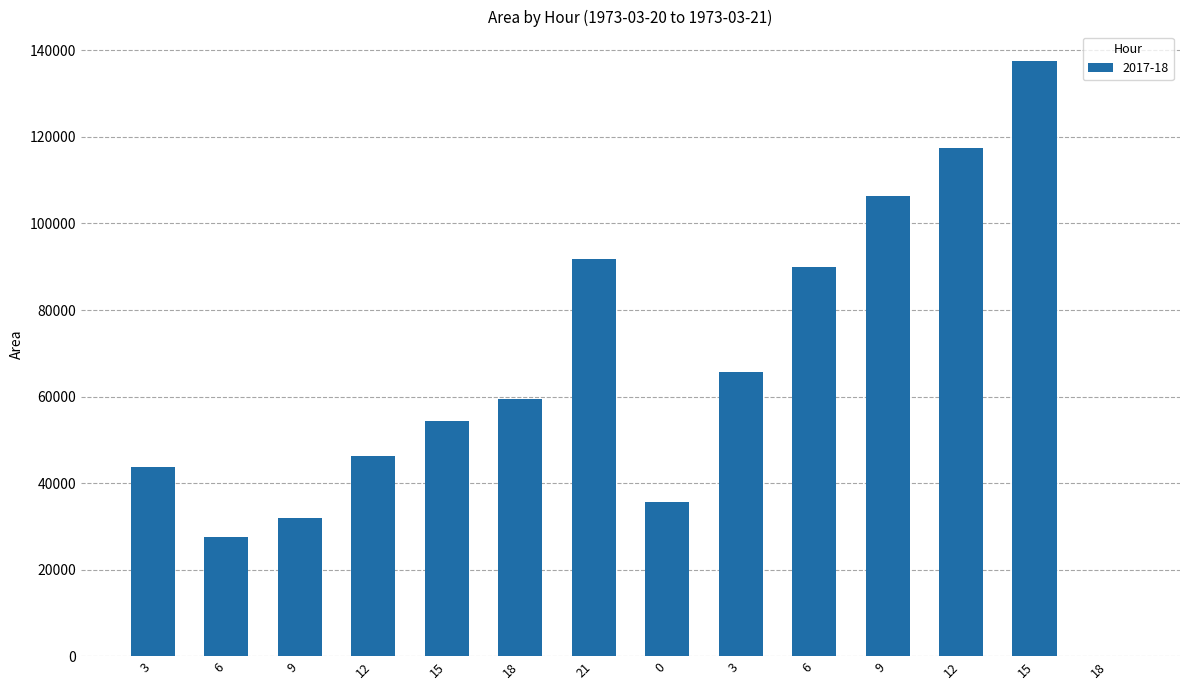

What is the difference between the values at 18 and 12?

58125